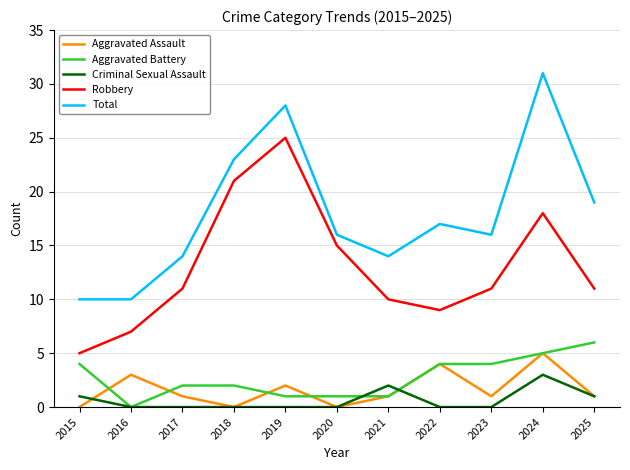

What is the difference between the Total values at 2021 and 2024?

17